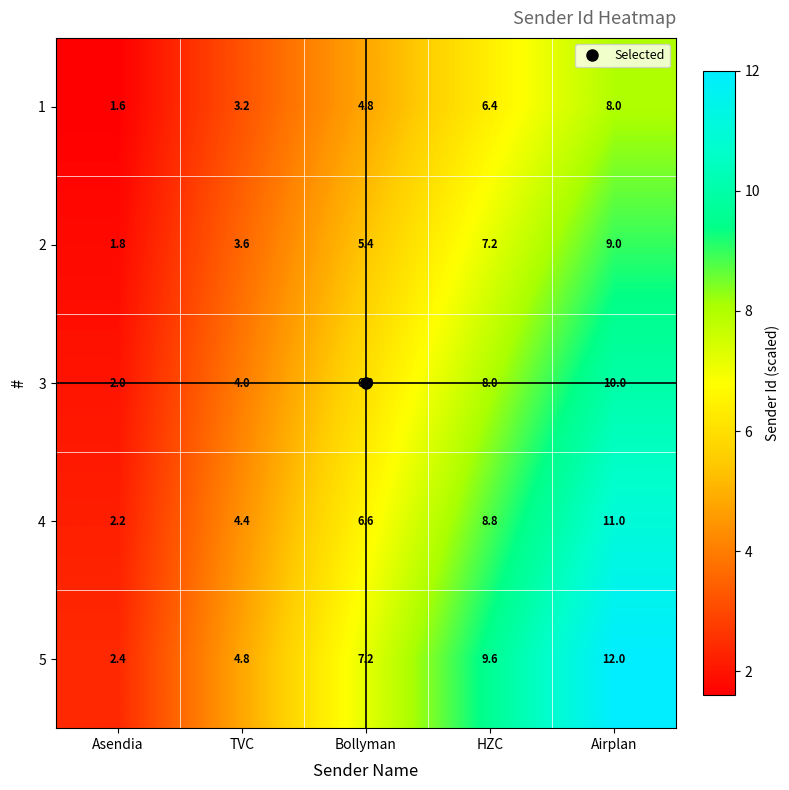

What is the difference between the maximum and minimum values in the 5 series?

9.6